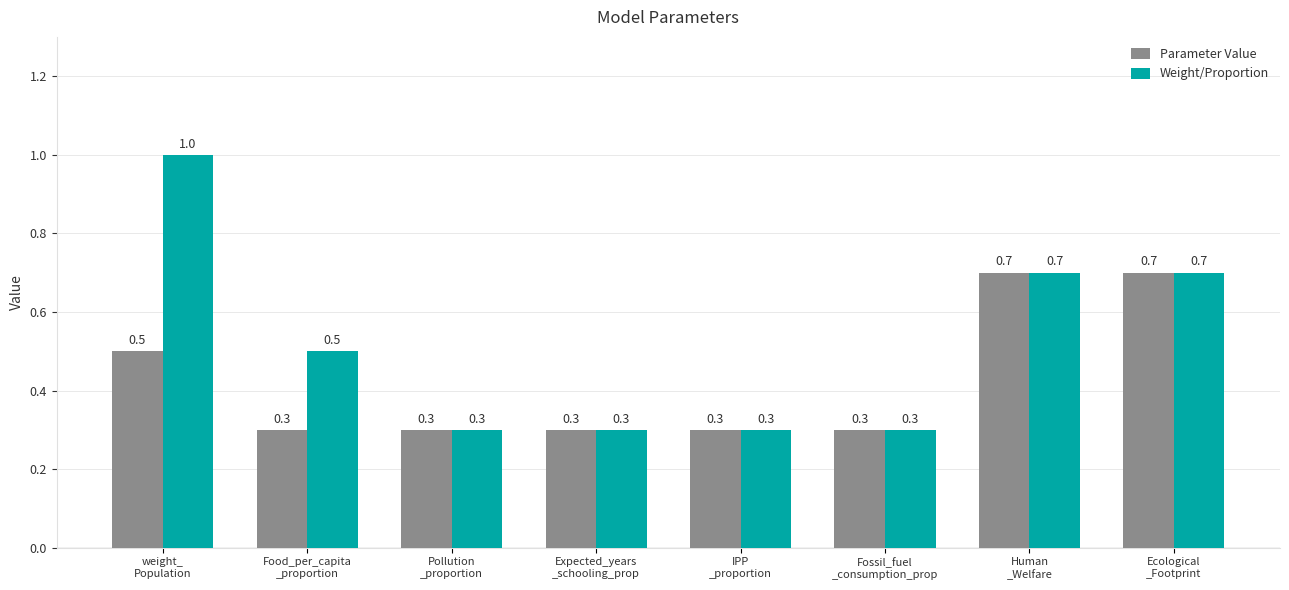

Which series changed the most between weight_
Population and Food_per_capita
_proportion?

Weight/Proportion